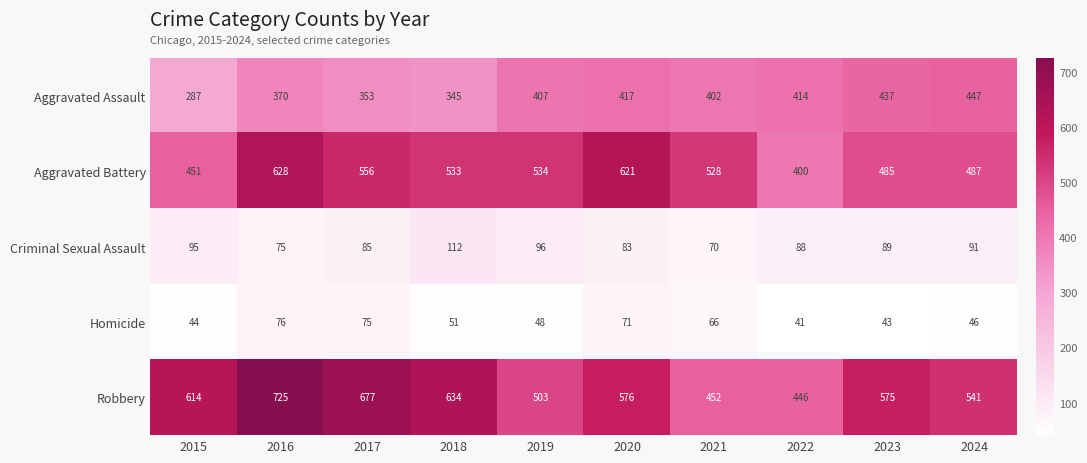

Which series changed the most between 2018 and 2022?

Robbery